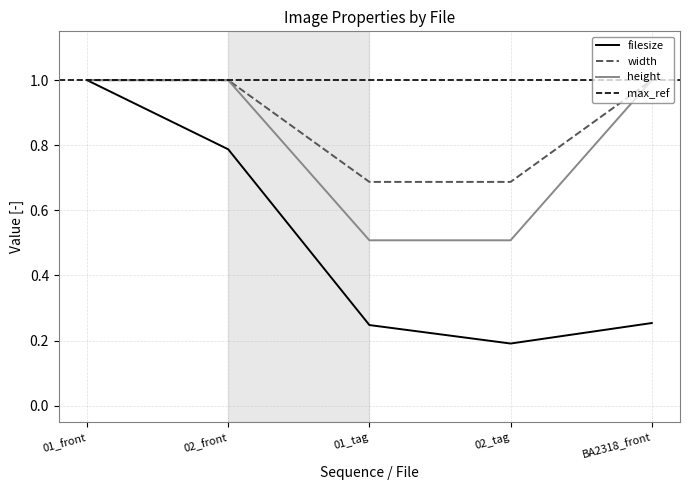

List the labels in order of height value, smallest first.

01_tag, 02_tag, 01_front, 02_front, BA2318_front